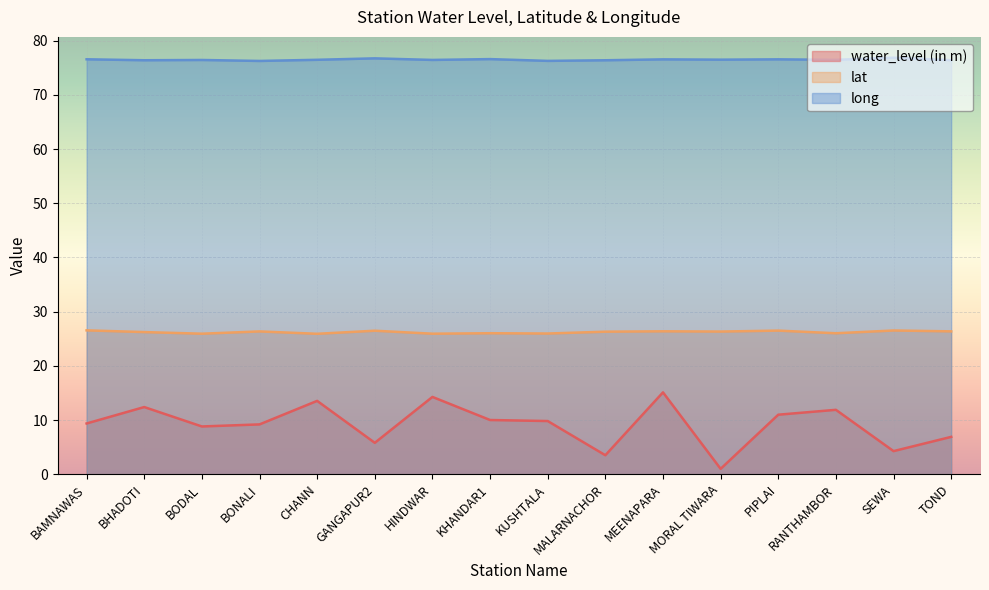

Where is the first local maximum for water_level (in m)?

BHADOTI